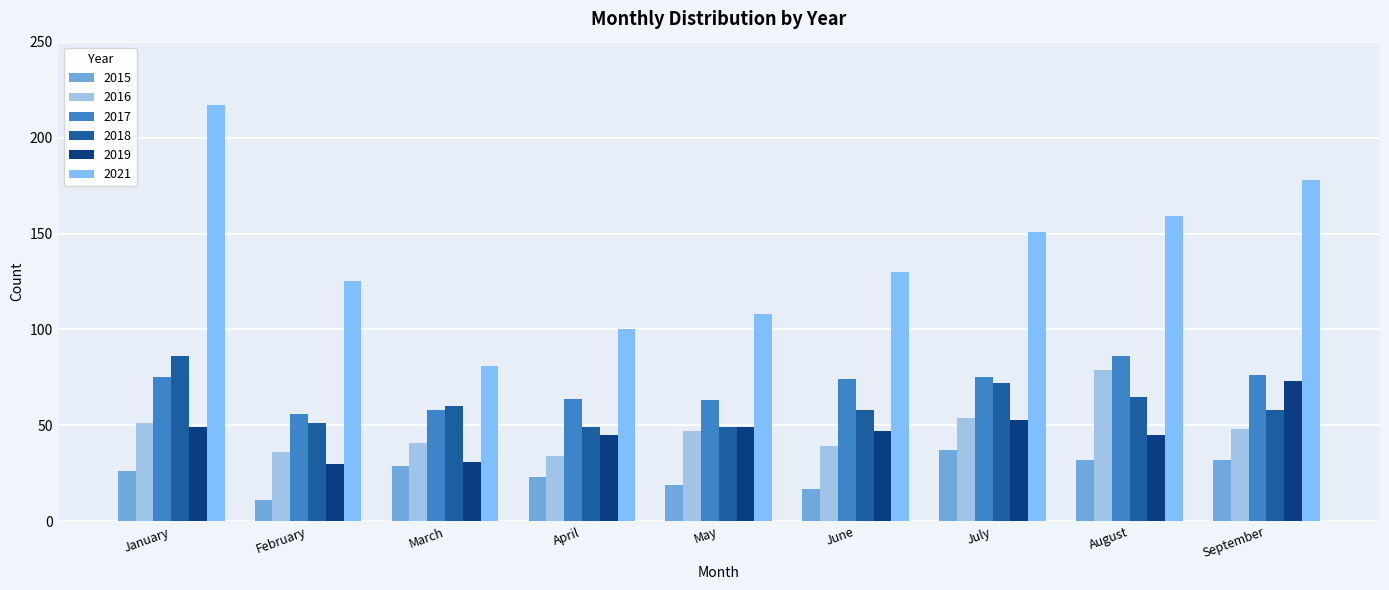

Reading left to right, extract all data points from this chart.

2015: January=26	February=11	March=29	April=23	May=19	June=17	July=37	August=32	September=32
2016: January=51	February=36	March=41	April=34	May=47	June=39	July=54	August=79	September=48
2017: January=75	February=56	March=58	April=64	May=63	June=74	July=75	August=86	September=76
2018: January=86	February=51	March=60	April=49	May=49	June=58	July=72	August=65	September=58
2019: January=49	February=30	March=31	April=45	May=49	June=47	July=53	August=45	September=73
2021: January=217	February=125	March=81	April=100	May=108	June=130	July=151	August=159	September=178